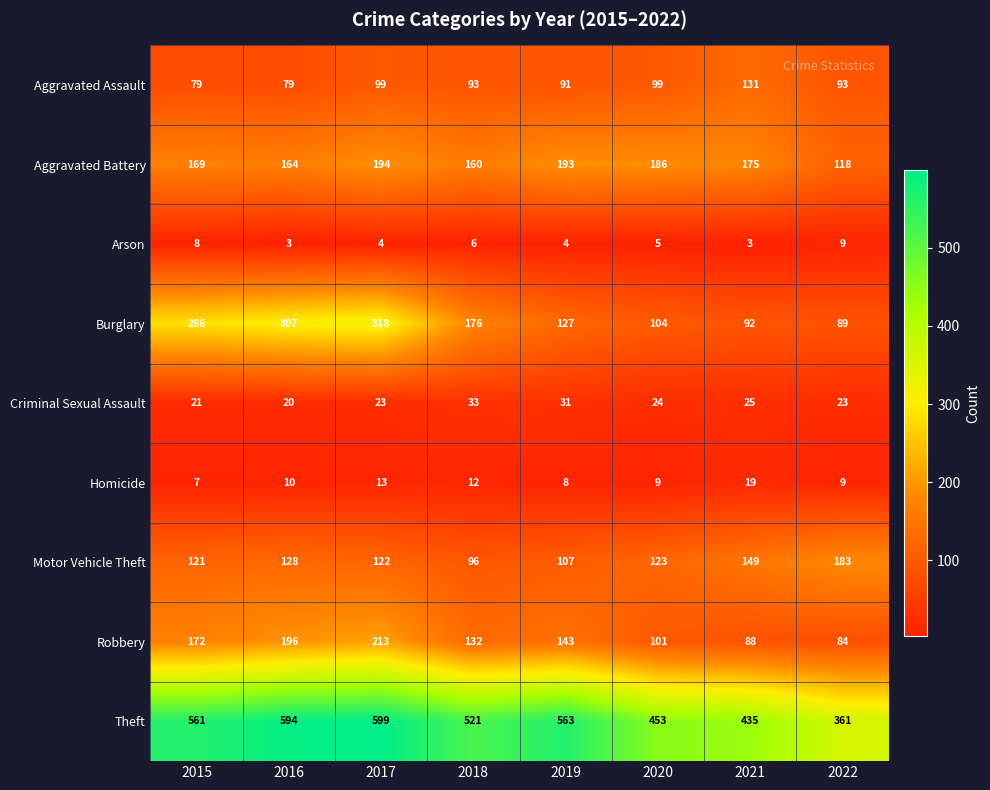

Rank the series by their maximum value, from lowest to highest.

Arson, Homicide, Criminal Sexual Assault, Aggravated Assault, Motor Vehicle Theft, Aggravated Battery, Robbery, Burglary, Theft